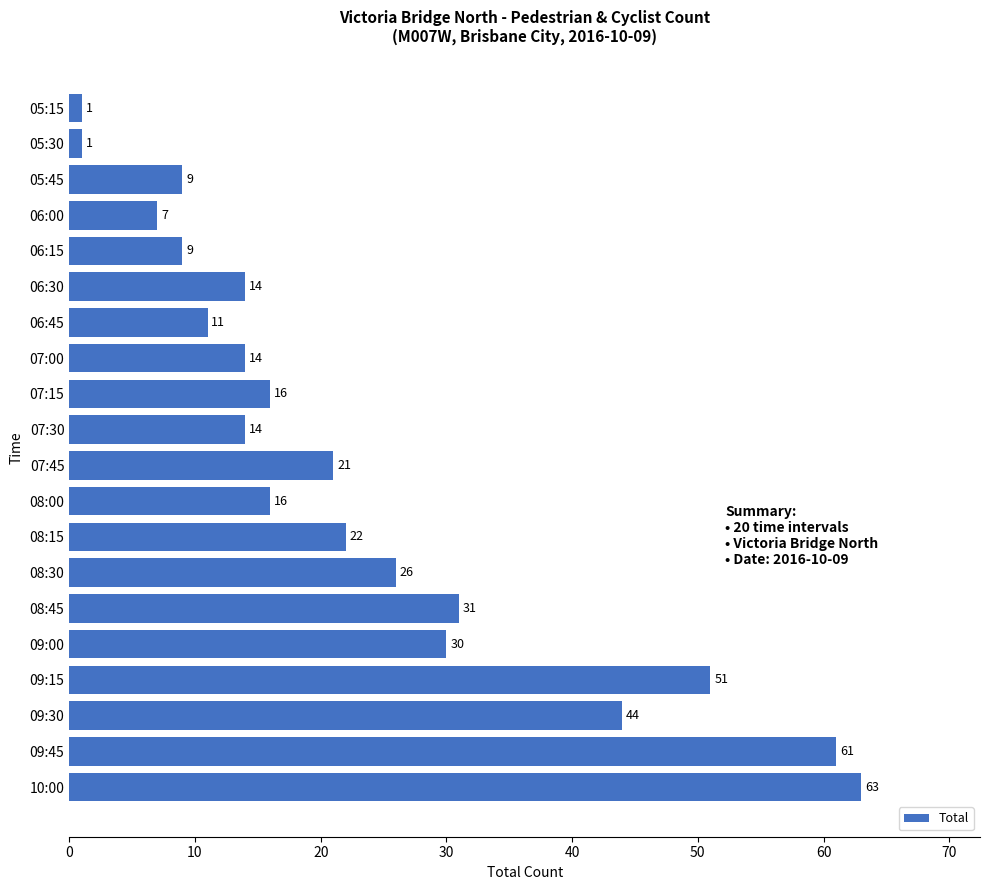

What is the change in value from 06:45 to 09:00?

+19